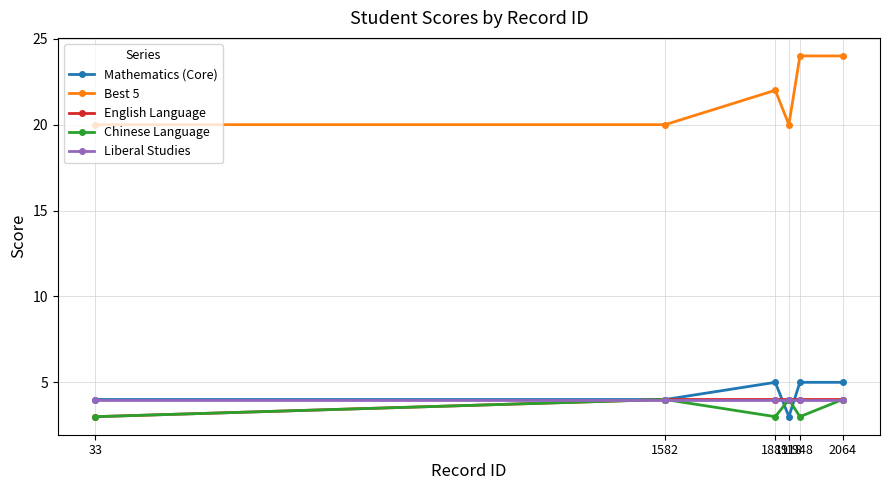

Does the chart display data point markers on the line(s)?

Yes